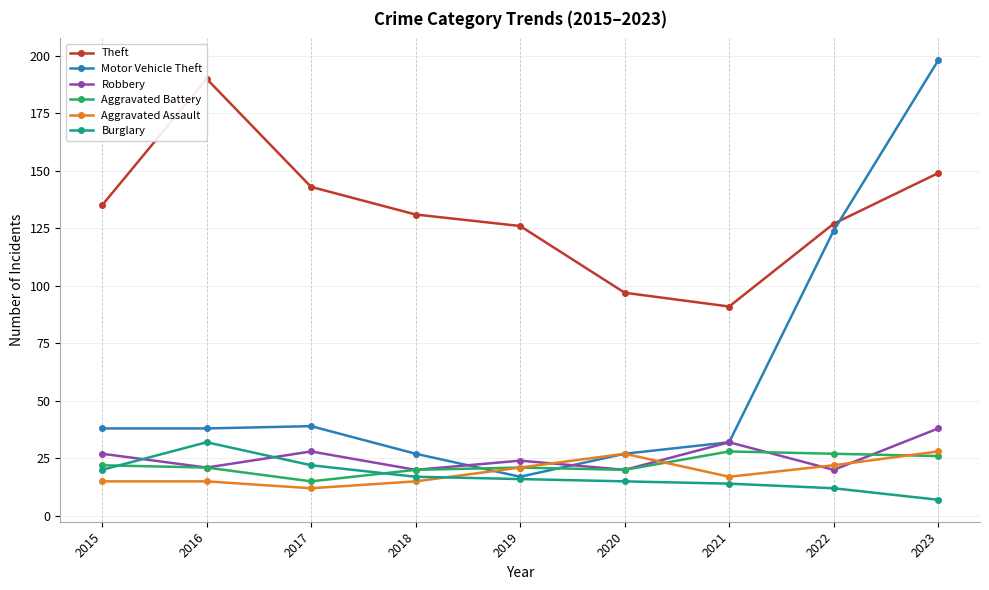

How many times do Aggravated Assault and Robbery cross each other?

4